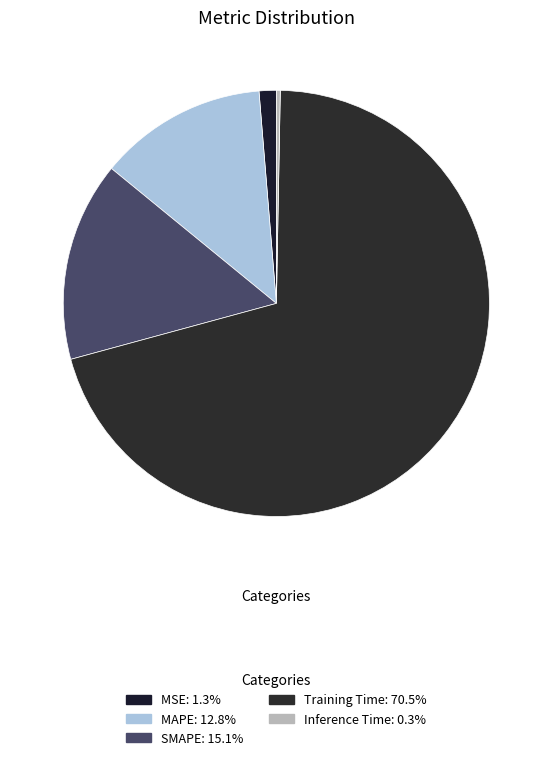

Does Training Time represent more than half of the total?

Yes